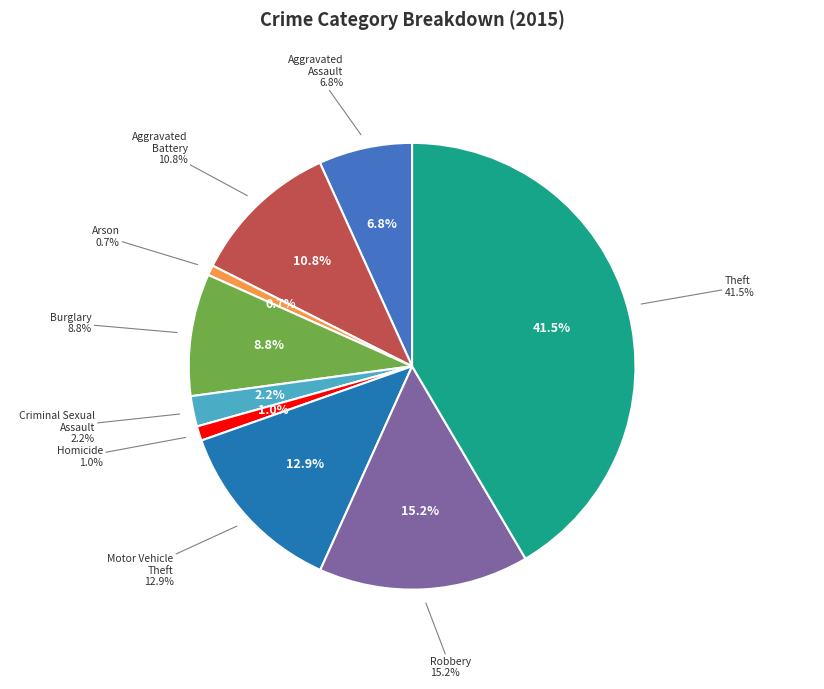

Which slice is the smallest?

Arson